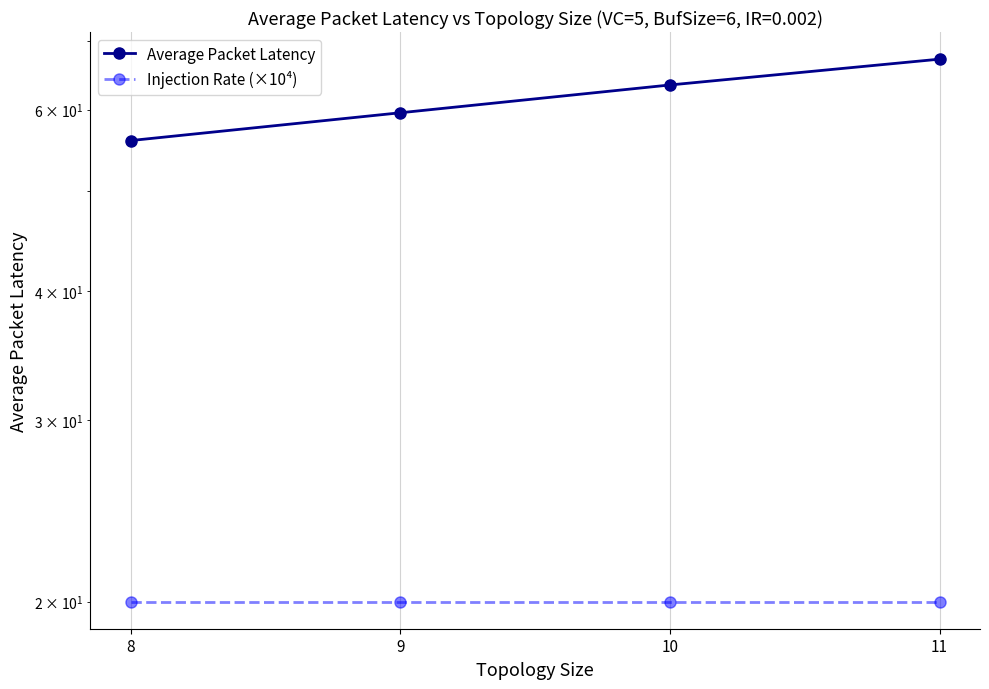

Reading right to left, transcribe all the data shown in this chart.

Average Packet Latency: 67.2	63.4	59.6	56.0
Injection Rate (×10⁴): 20.0	20.0	20.0	20.0